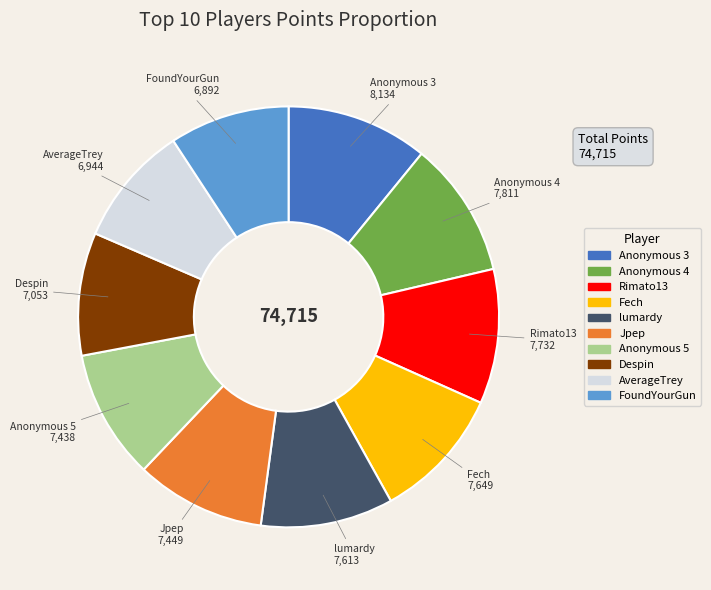

The Jpep slice represents 10% of the pie. True or false?

True